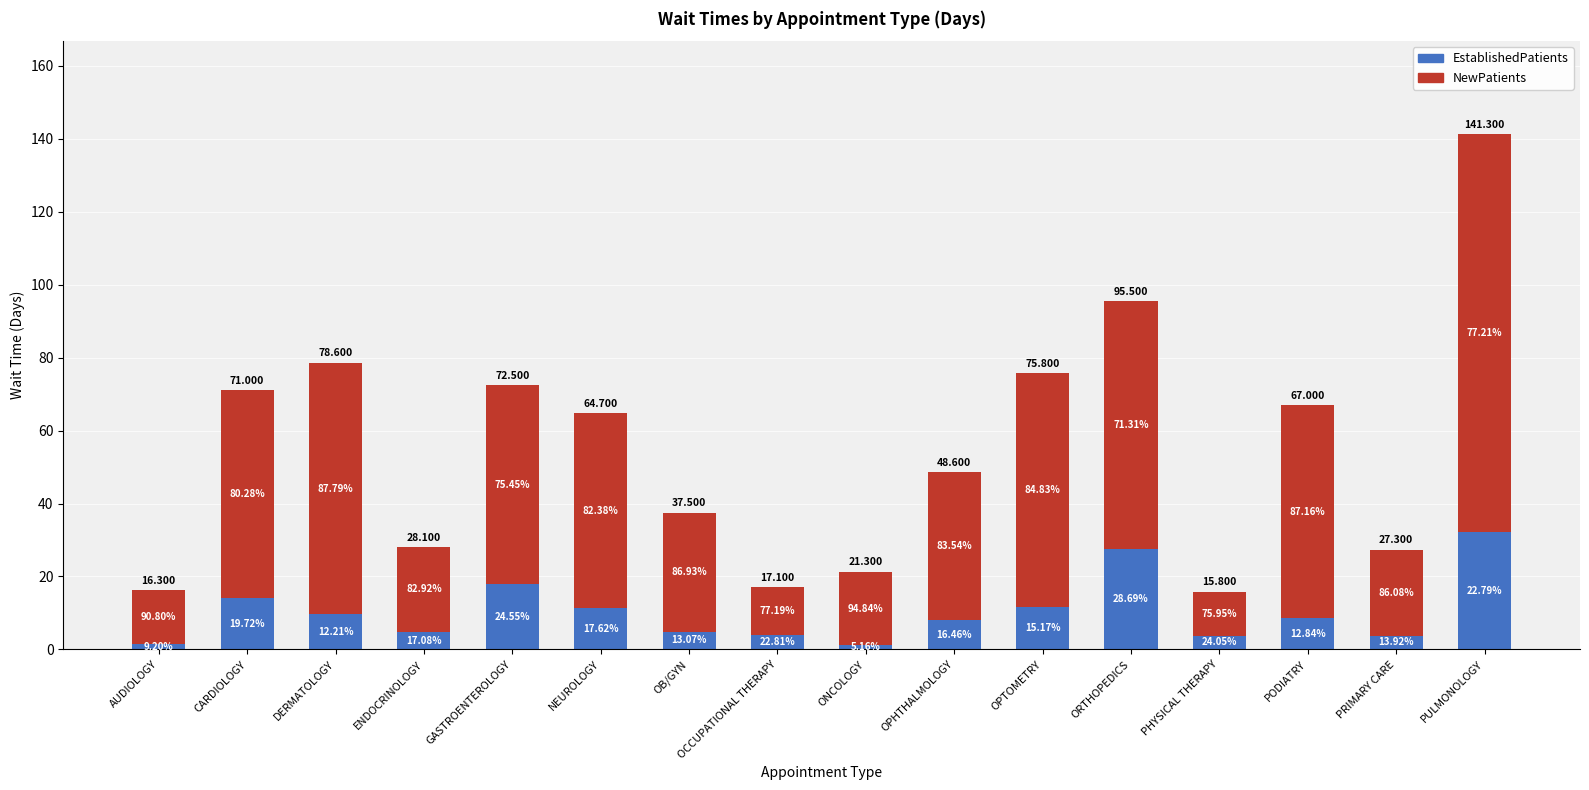

List the labels in order of EstablishedPatients value, smallest first.

ONCOLOGY, AUDIOLOGY, PHYSICAL THERAPY, PRIMARY CARE, OCCUPATIONAL THERAPY, ENDOCRINOLOGY, OB/GYN, OPHTHALMOLOGY, PODIATRY, DERMATOLOGY, NEUROLOGY, OPTOMETRY, CARDIOLOGY, GASTROENTEROLOGY, ORTHOPEDICS, PULMONOLOGY